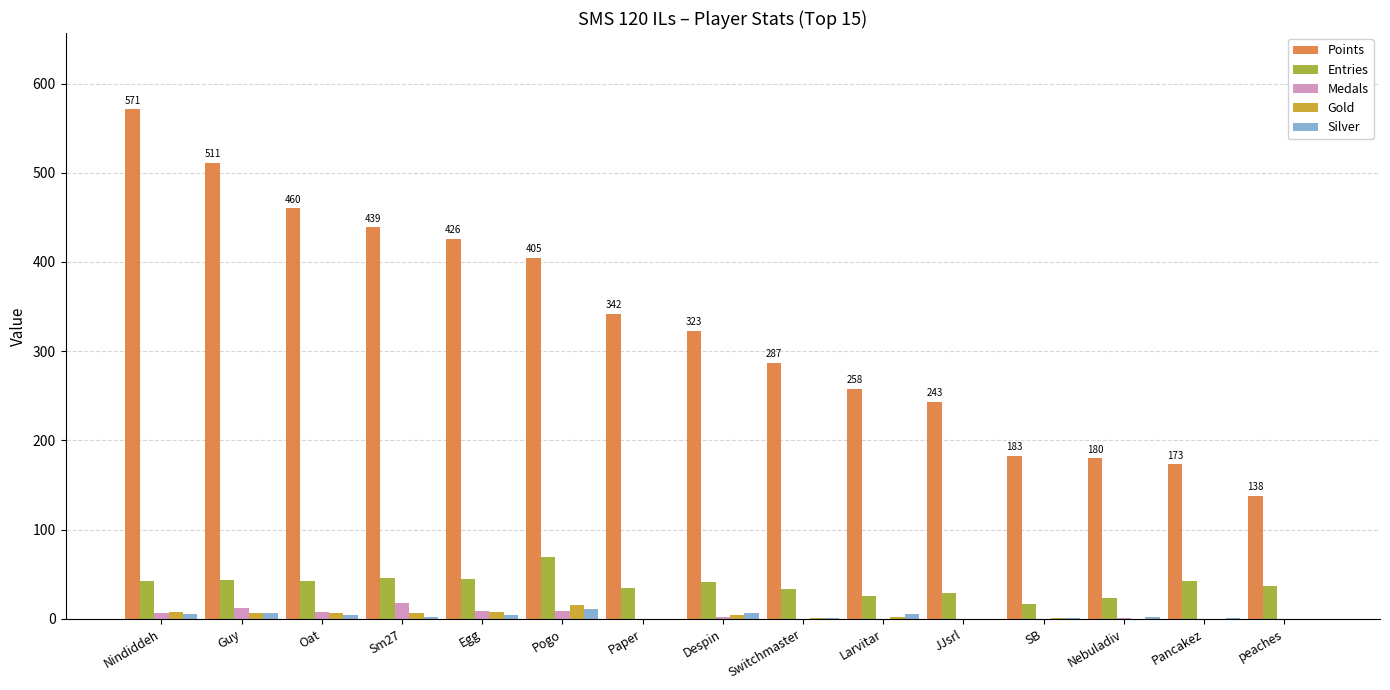

What is the sum of all Entries values?

571